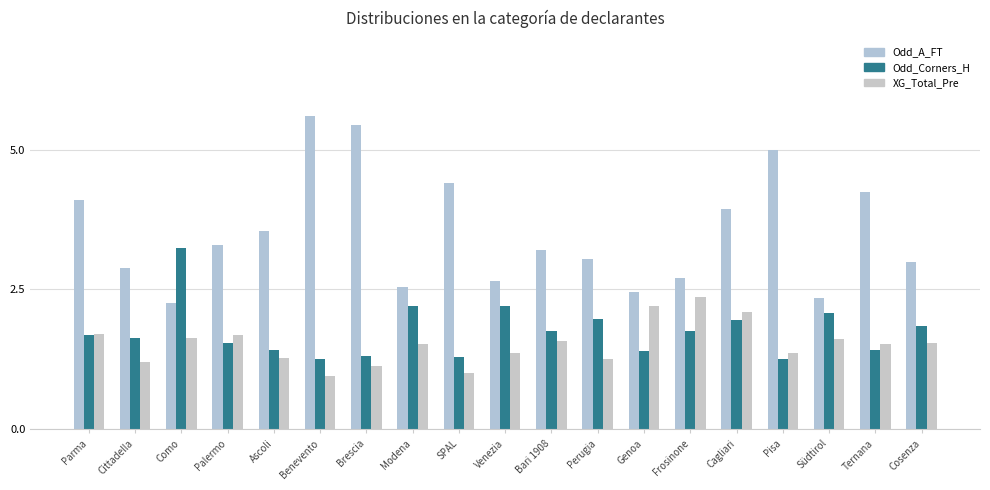

What is the difference between the Odd_A_FT values at Palermo and Cagliari?

0.7